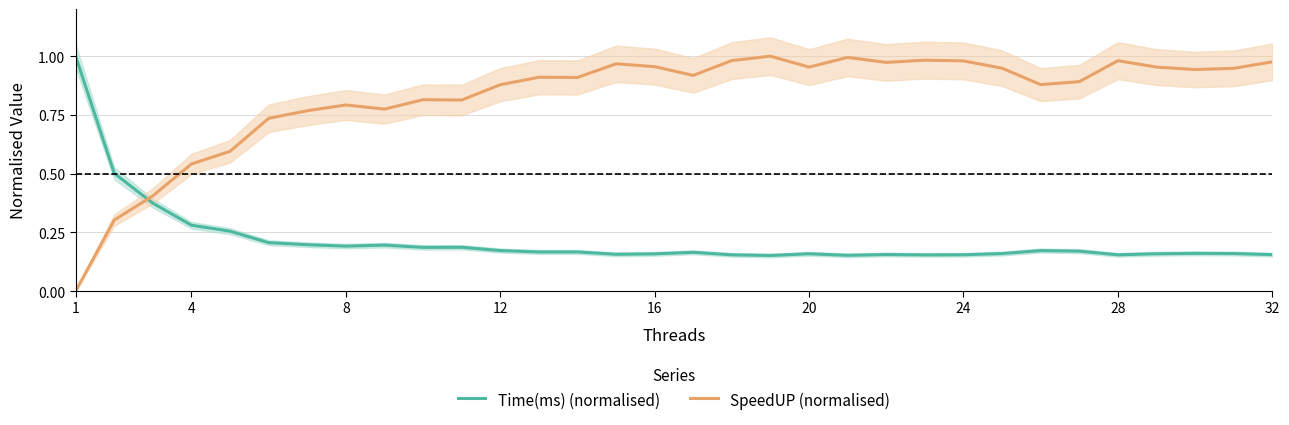

How many intersections are there between SpeedUP (normalised) and Time(ms) (normalised)?

1